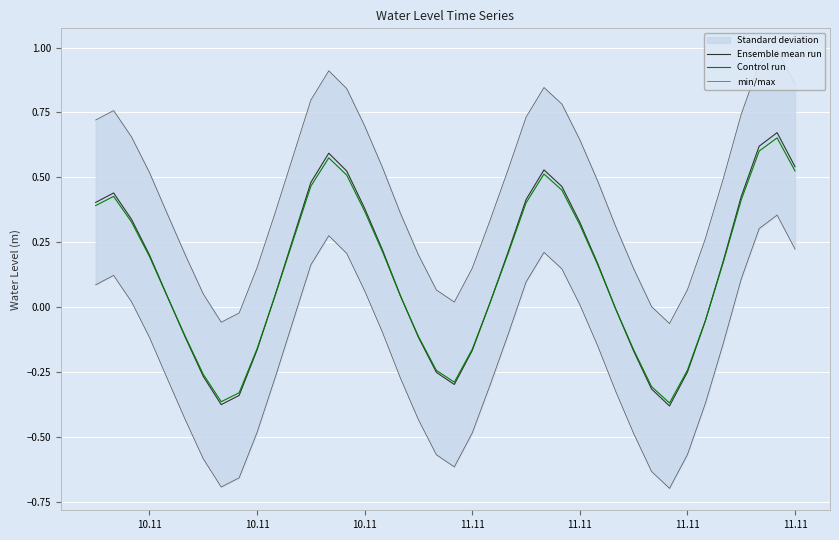

How many lines are shown in the chart?

3